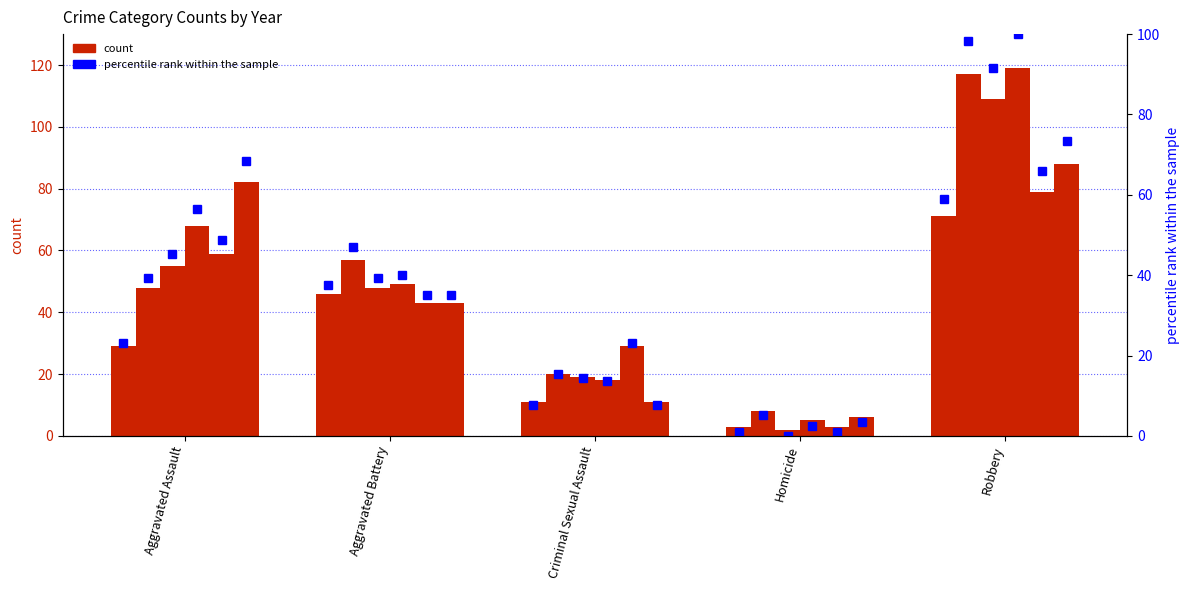

Is the value of 2019 pct at Criminal Sexual Assault greater than the value of 2018 pct at Homicide?

Yes